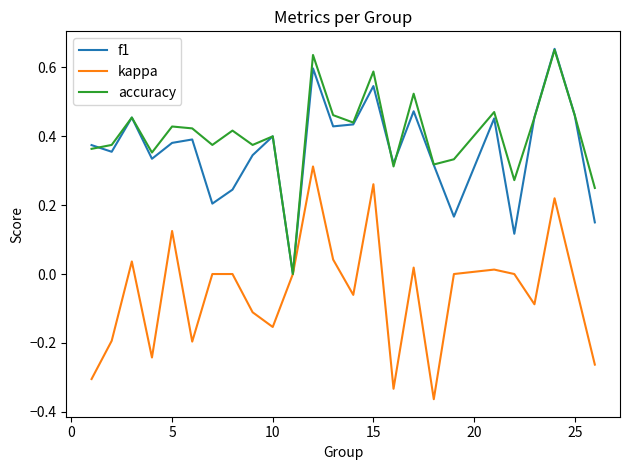

True or false: kappa and f1 intersect in this chart.

False